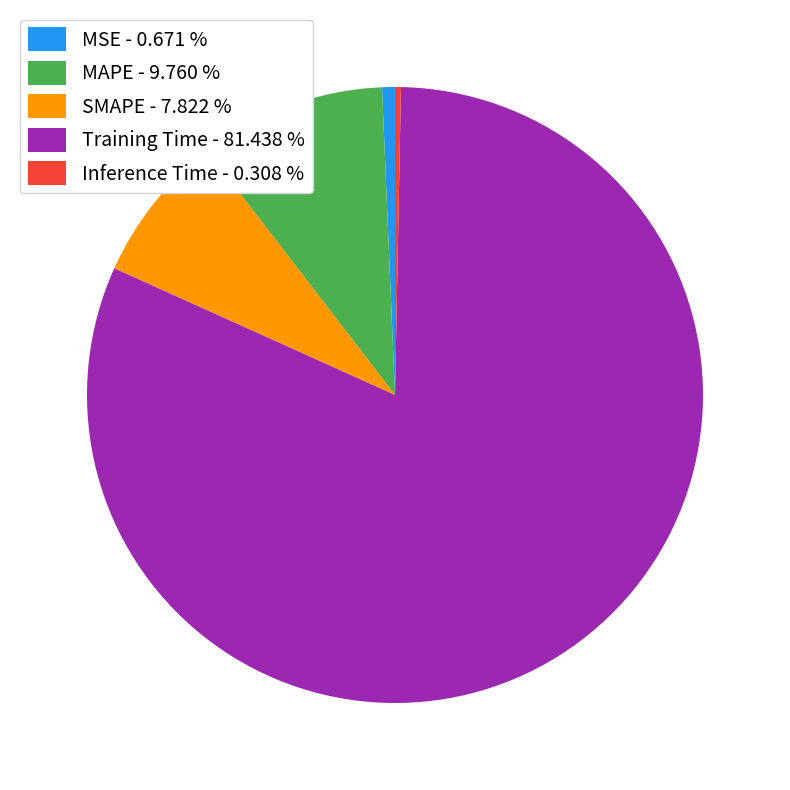

Which category has the biggest portion of the pie?

Training Time